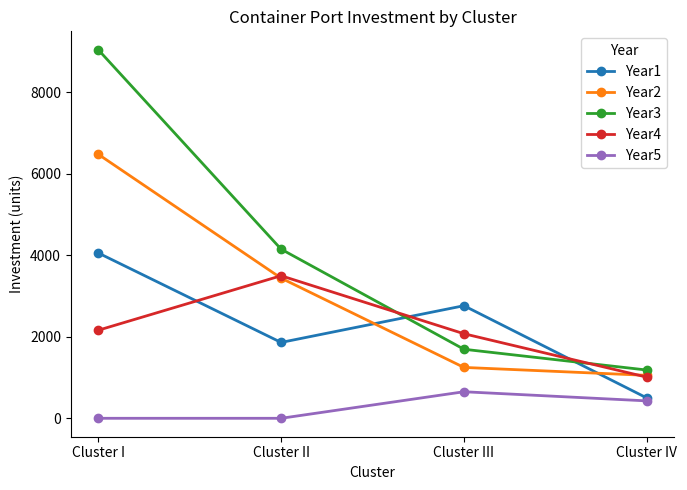

True or false: Year5 and Year4 cross at least once.

False